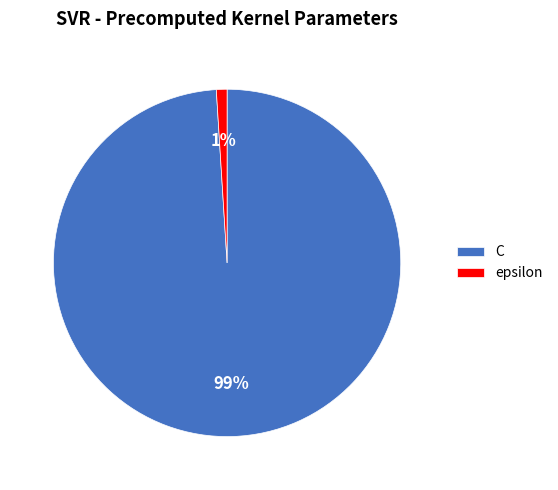

The epsilon slice represents 1% of the pie. True or false?

True